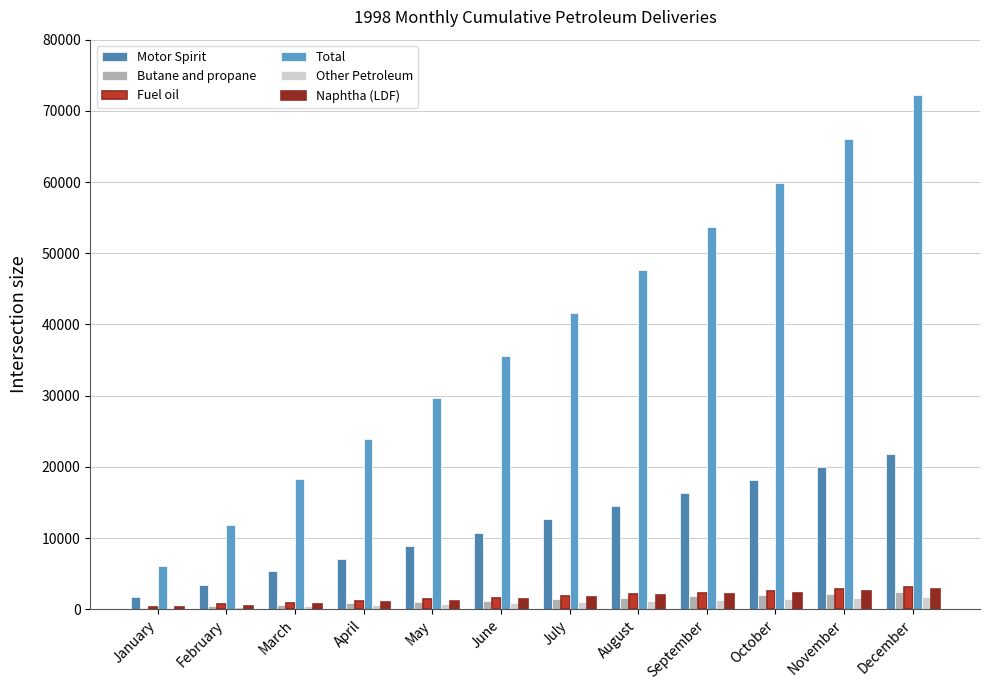

At which category is the sum across all series the highest?

December